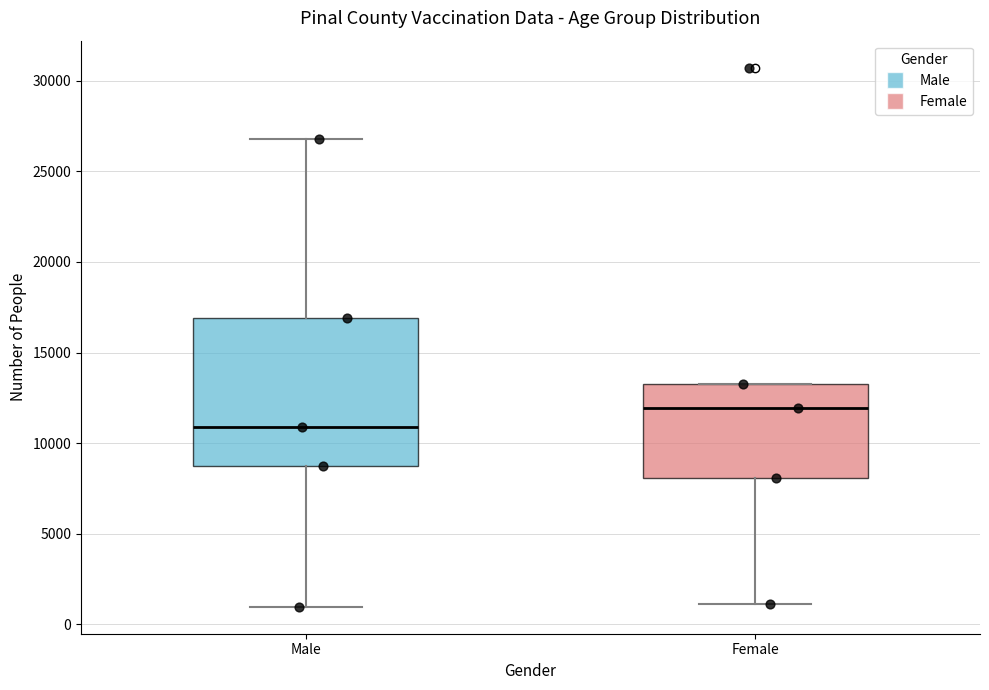

Reading left to right, read every box against the y-axis: the position of its median line, the range the box covers, and the ends of its whiskers. The values are not printed on the chart, so give them approximately, as read against the axis.

Male: median 11000, box 9000 to 17000, whiskers 1000 to 27000
Female: median 12000, box 8000 to 13500, whiskers 1000 to 13500